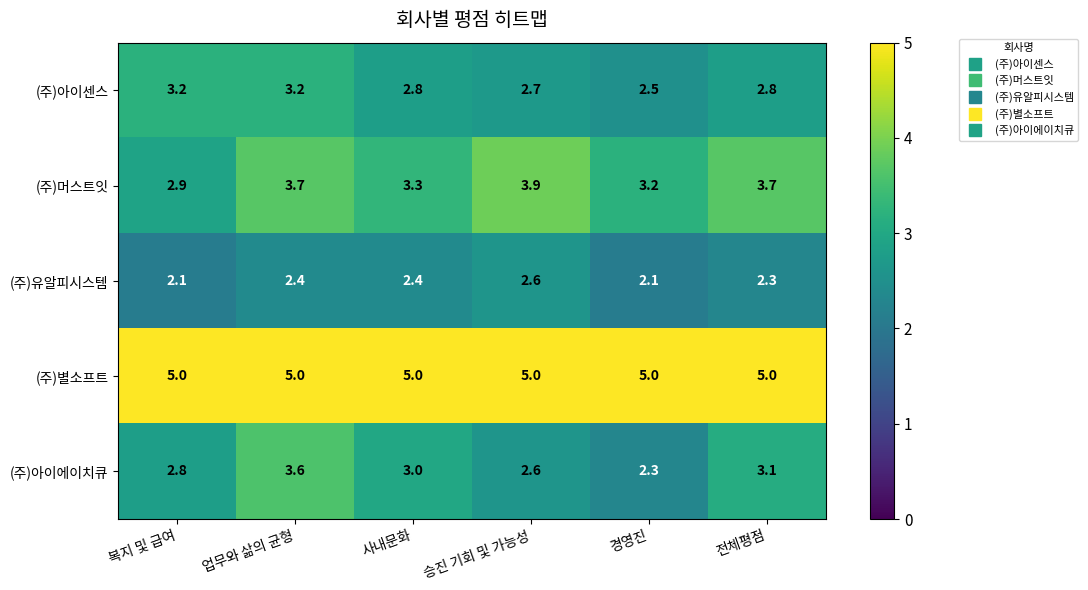

Which series has the largest range (max minus min)?

(주)아이에이치큐